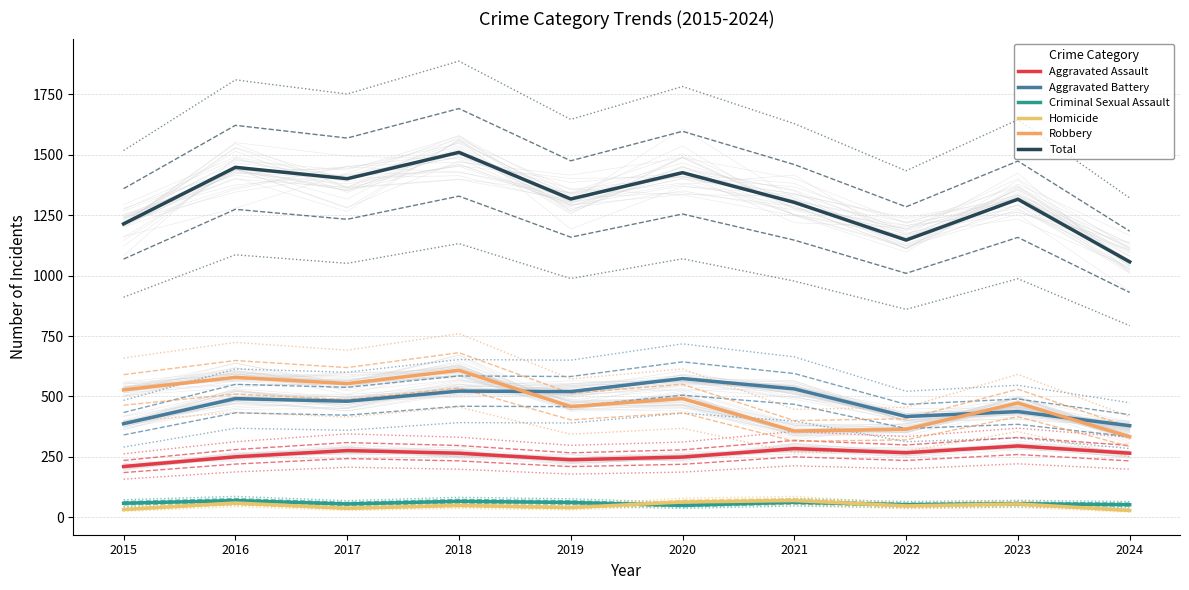

How many data points in Total are above 1317?

4